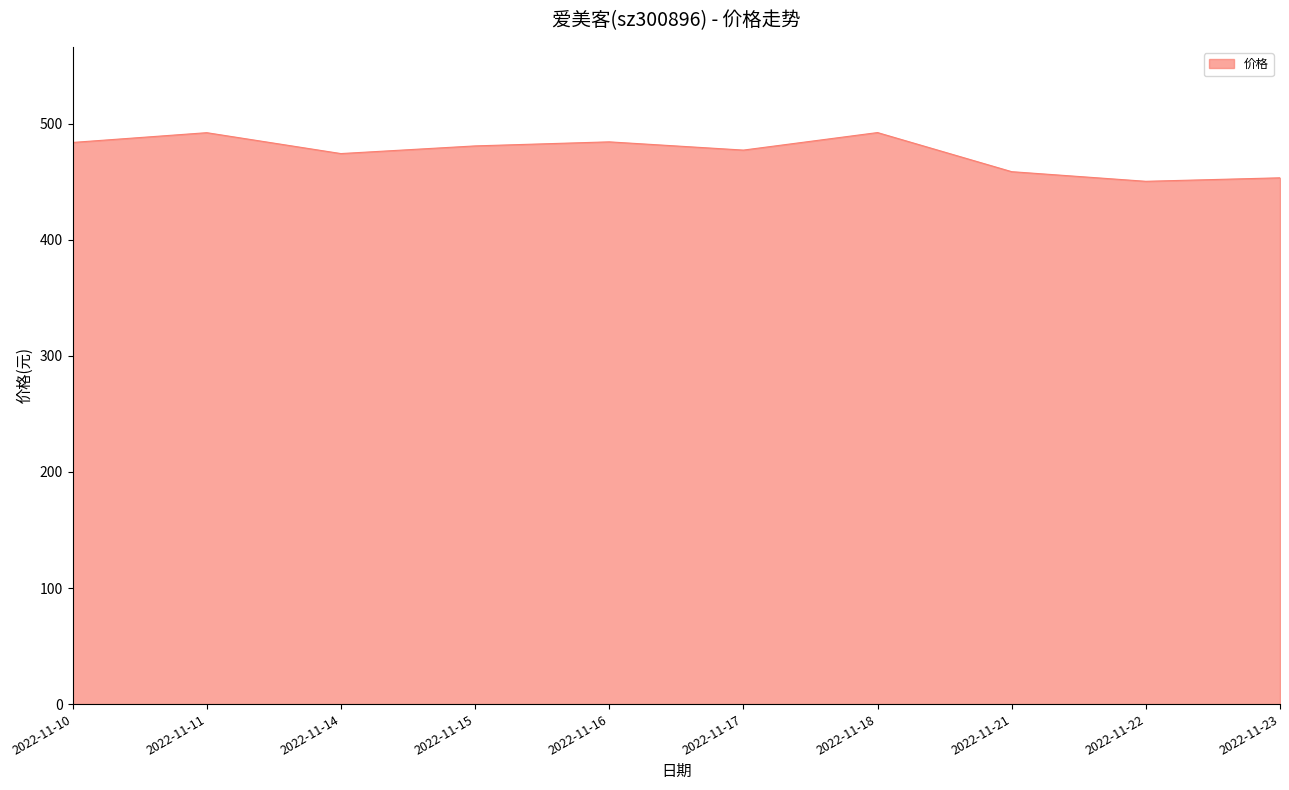

What is the average value?

474.9